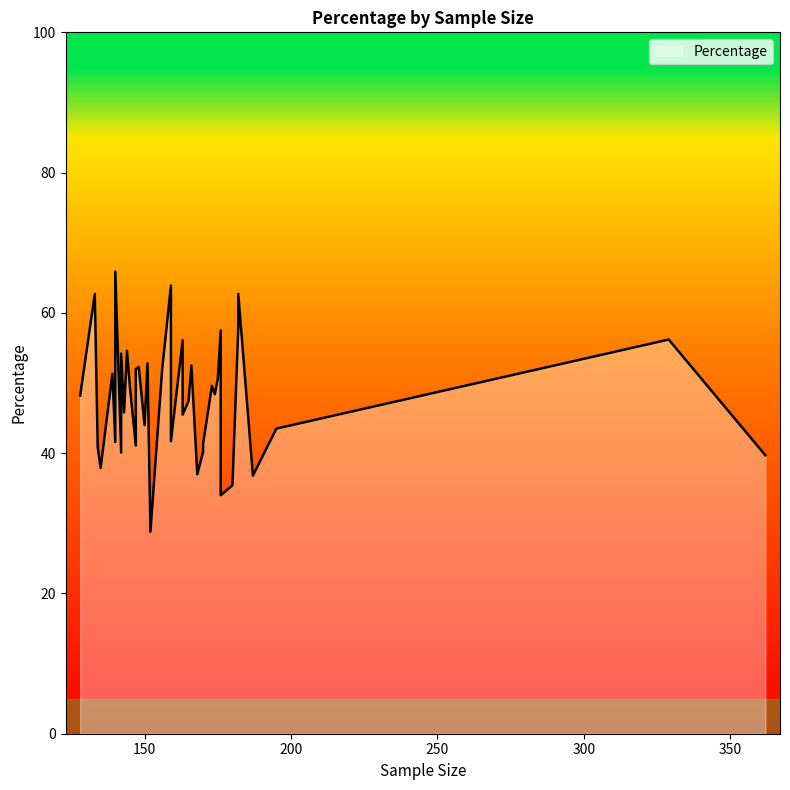

How many distinct data groups are displayed?

1